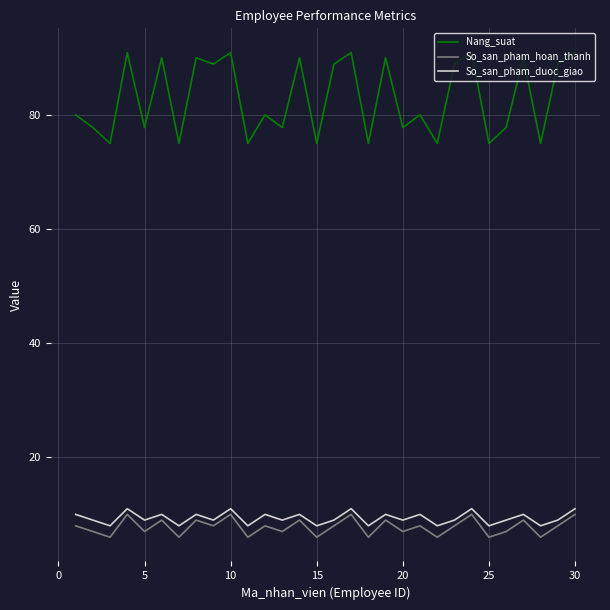

Reading left to right, what are all the values shown in this chart?

Nang_suat: 80.0	77.8	75.0	90.9	77.8	90.0	75.0	90.0	88.9	90.9	75.0	80.0	77.8	90.0	75.0	88.9	90.9	75.0	90.0	77.8	80.0	75.0	88.9	90.9	75.0	77.8	90.0	75.0	88.9	90.9
So_san_pham_hoan_thanh: 8.0	7.0	6.0	10.0	7.0	9.0	6.0	9.0	8.0	10.0	6.0	8.0	7.0	9.0	6.0	8.0	10.0	6.0	9.0	7.0	8.0	6.0	8.0	10.0	6.0	7.0	9.0	6.0	8.0	10.0
So_san_pham_duoc_giao: 10.0	9.0	8.0	11.0	9.0	10.0	8.0	10.0	9.0	11.0	8.0	10.0	9.0	10.0	8.0	9.0	11.0	8.0	10.0	9.0	10.0	8.0	9.0	11.0	8.0	9.0	10.0	8.0	9.0	11.0